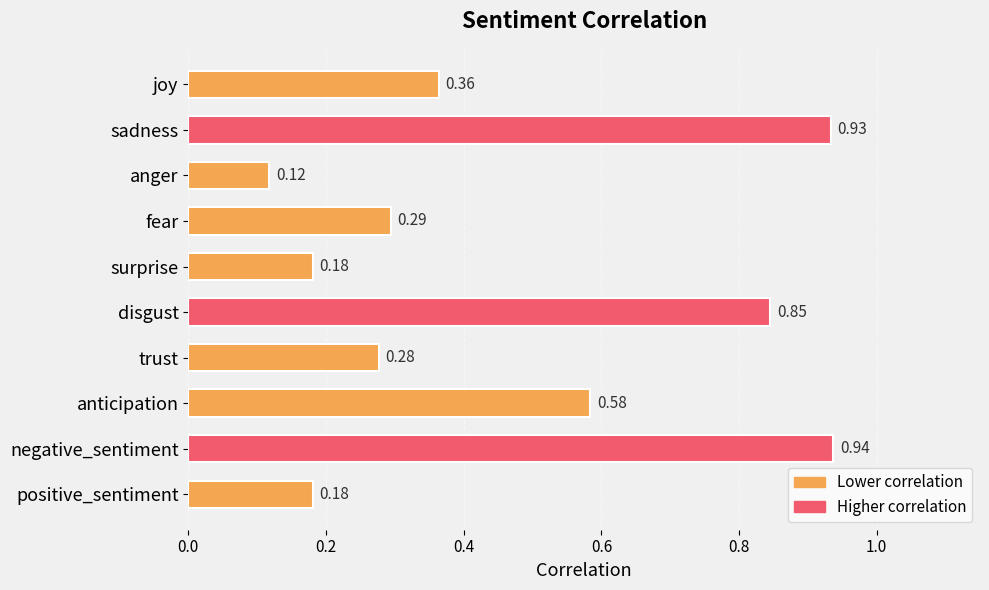

What is the sum of all values?

4.7